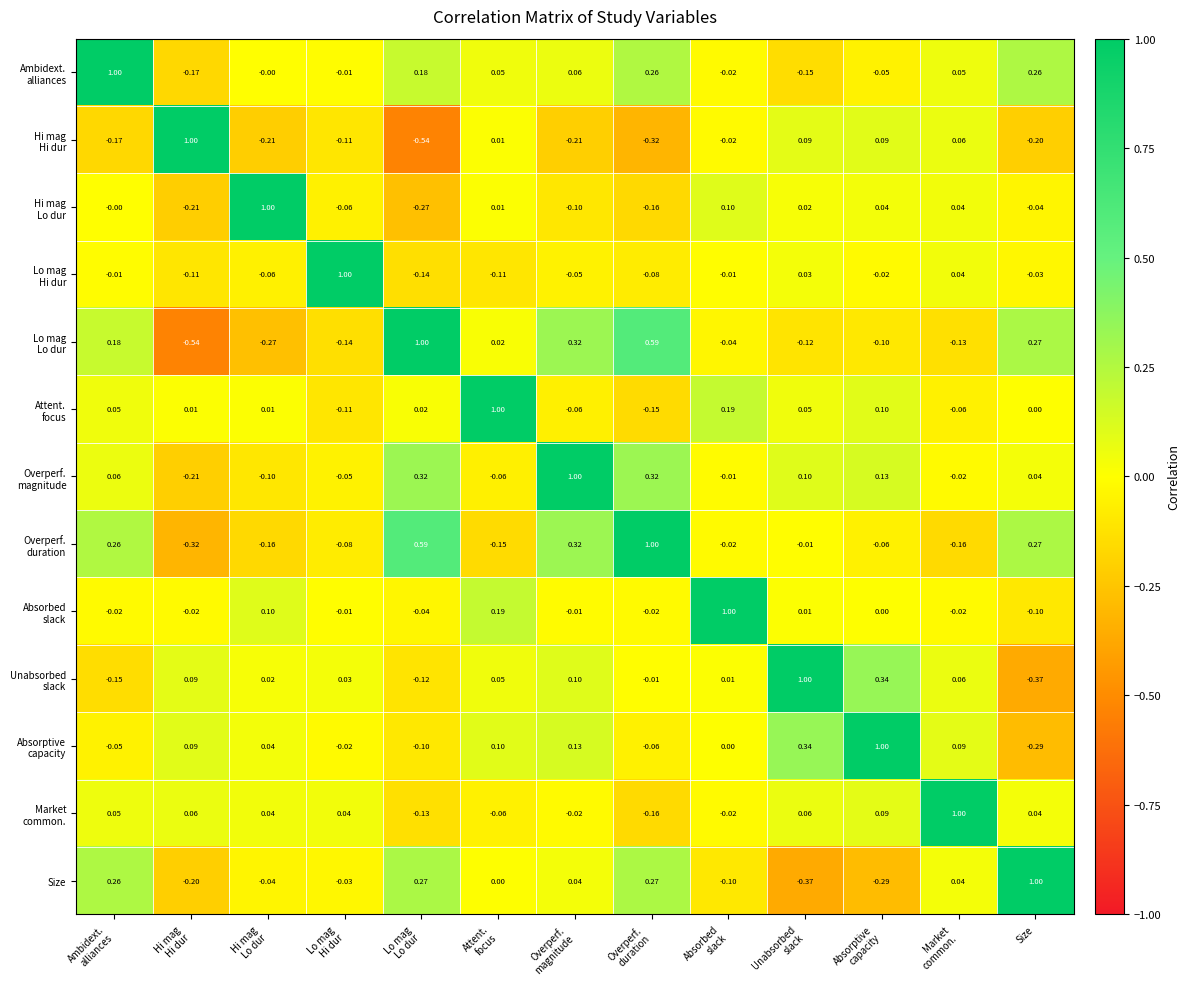

How many series are shown in this chart?

13